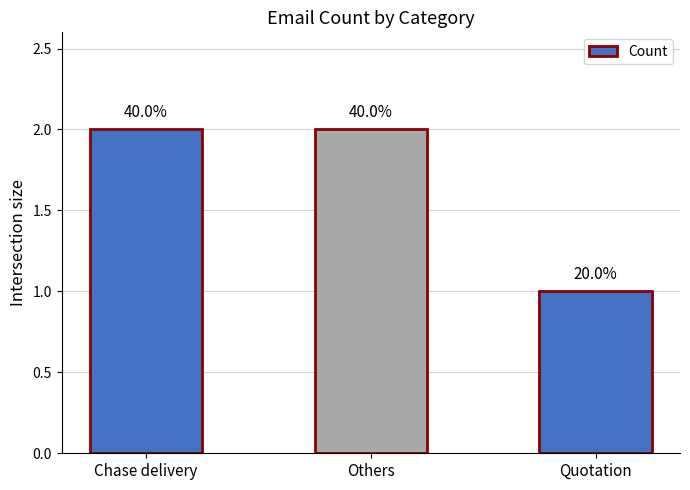

What is the label of the 3rd bar from the right?

Chase delivery